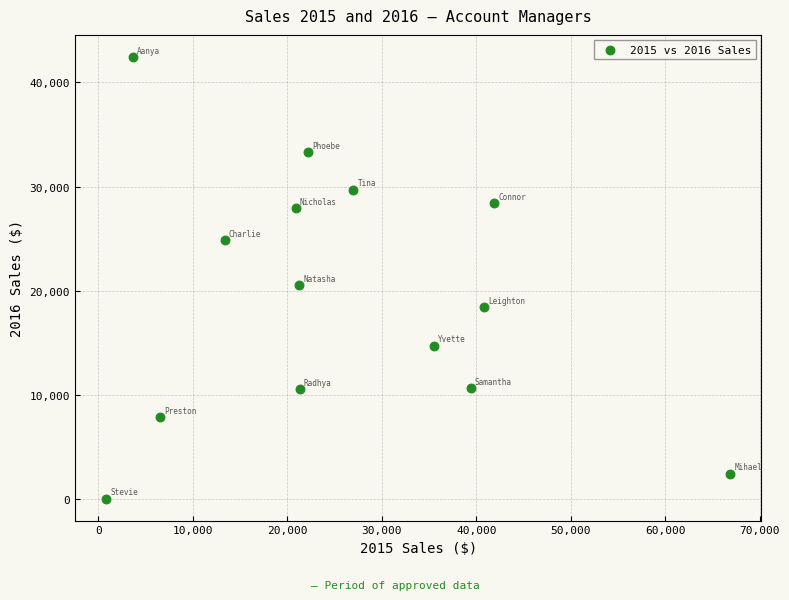

What is the range of Y values (max minus min)?

42333.8